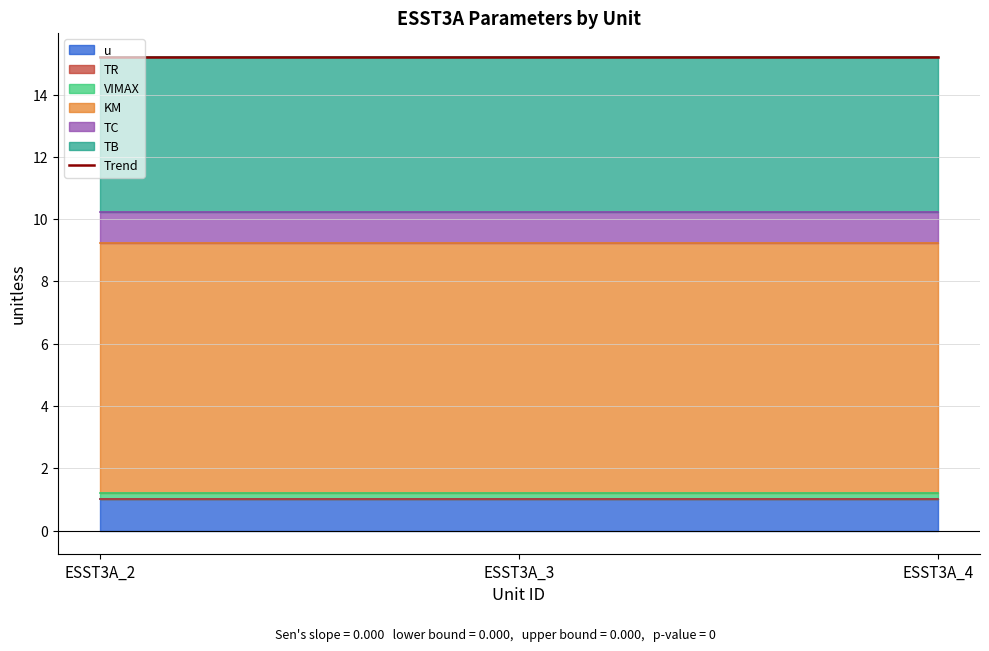

What is the value of the KM point at the 3rd from the left?

8.0